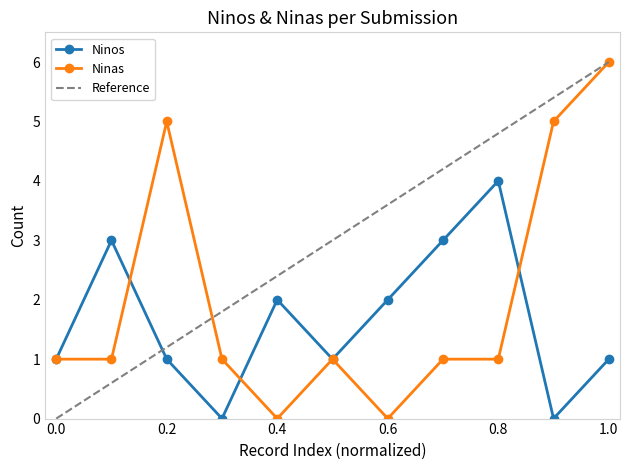

How many interior local valleys does the Ninos series have?

3